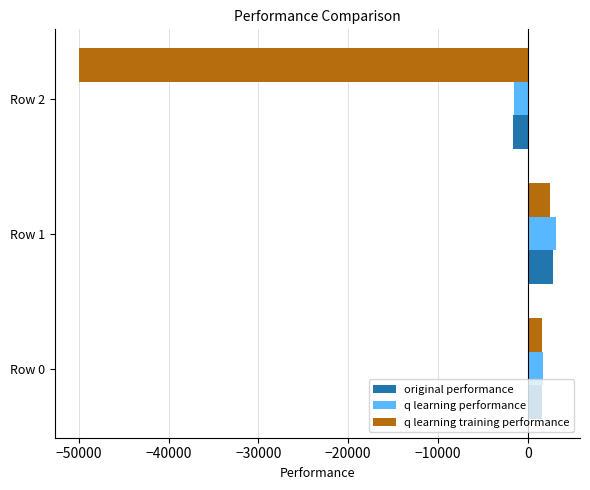

What is the difference between the highest and lowest values at Row 2?

48480.7